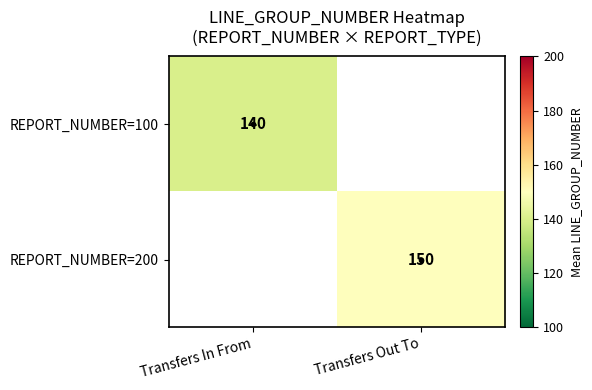

True or false: REPORT_NUMBER=200 has a value of 201.0 at Transfers Out To.

False